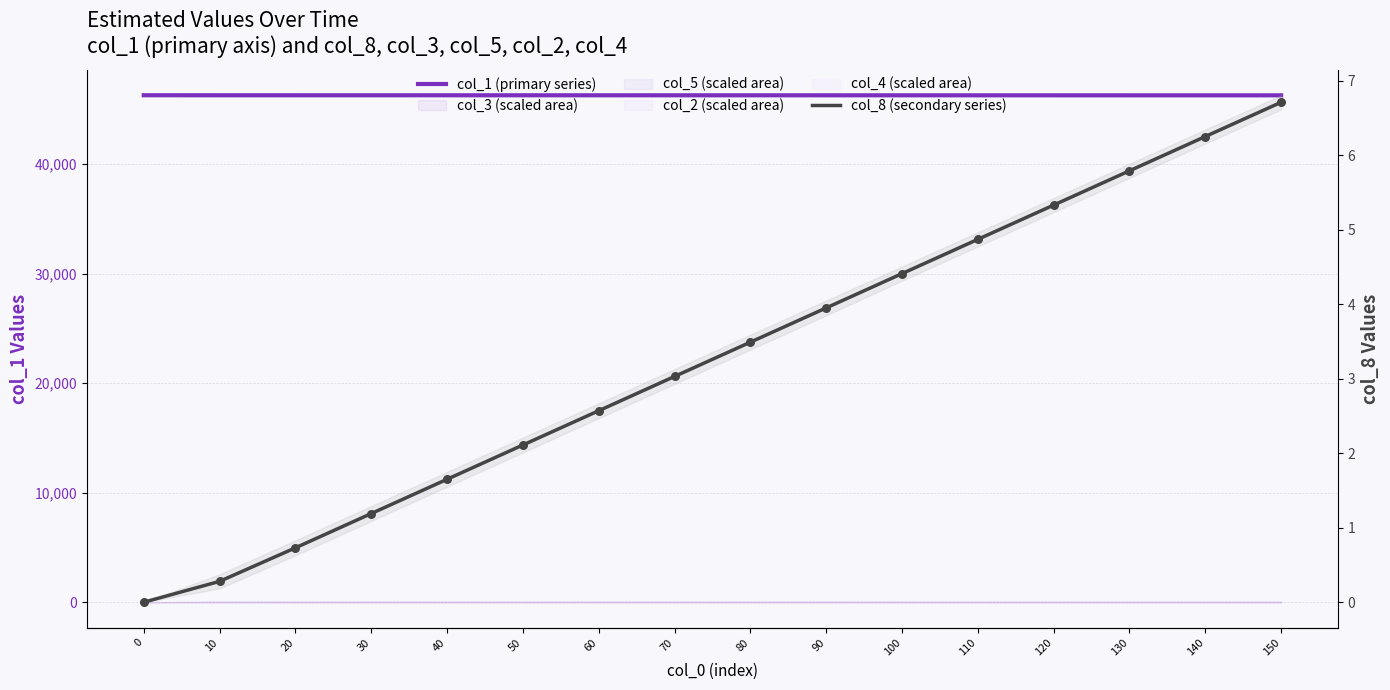

Which series has the widest spread of Y values?

col_1 (primary series)